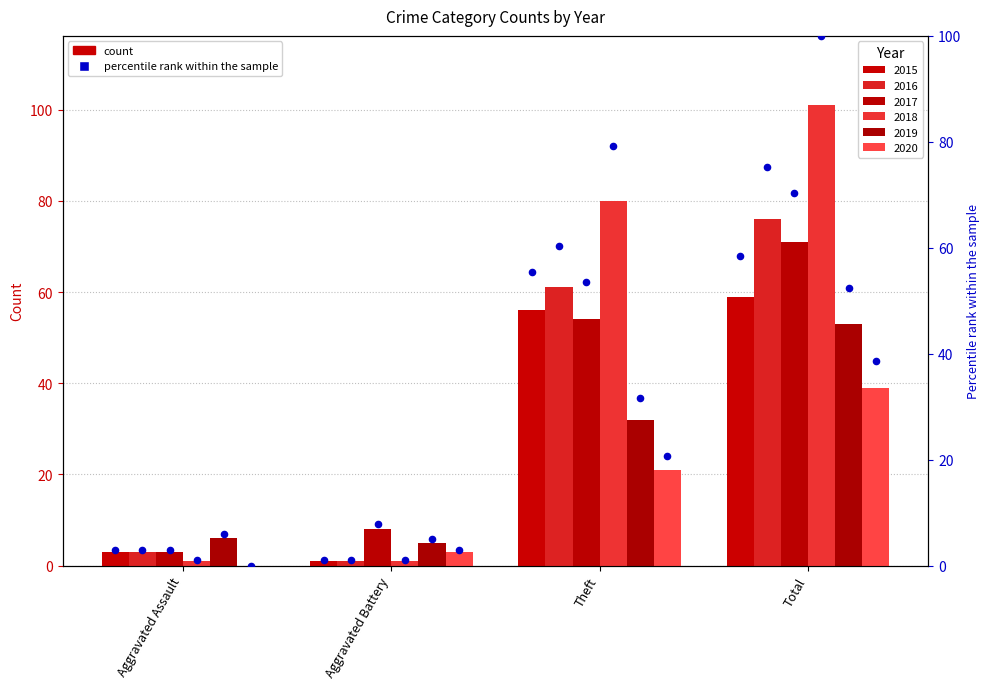

What is the ratio of the value at Theft to the value at Aggravated Assault?

18.7